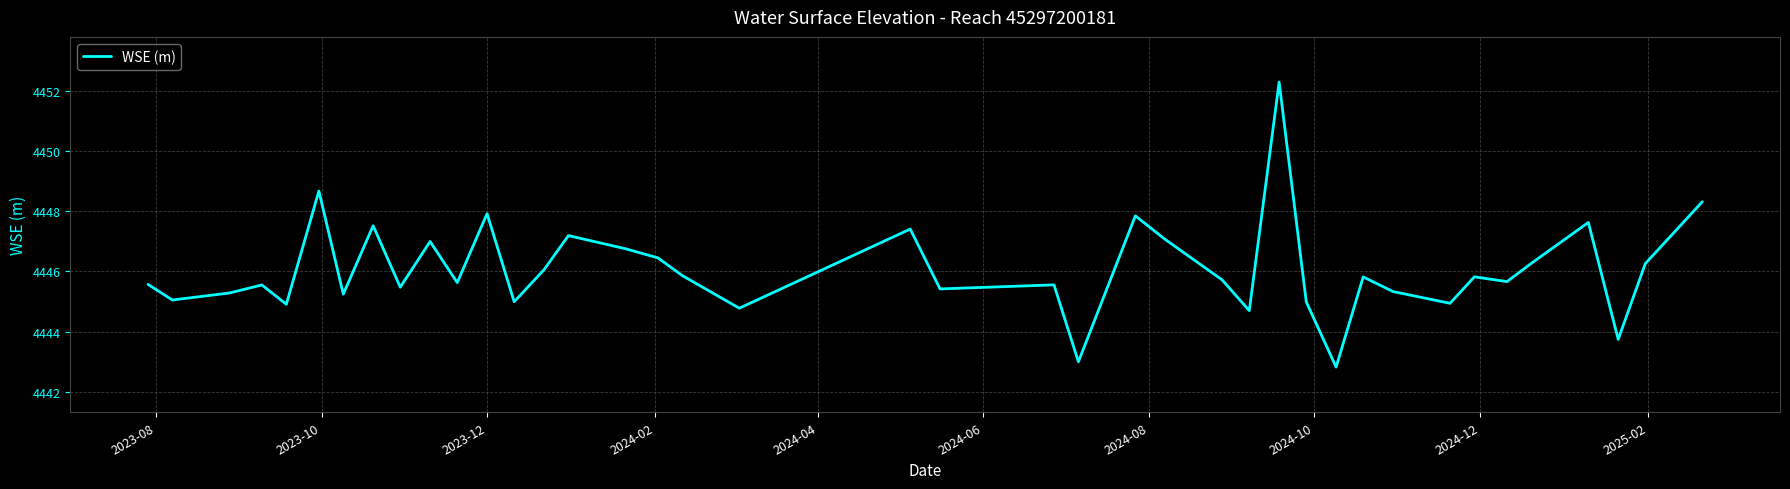

What is the maximum value shown in the chart?

4452.3